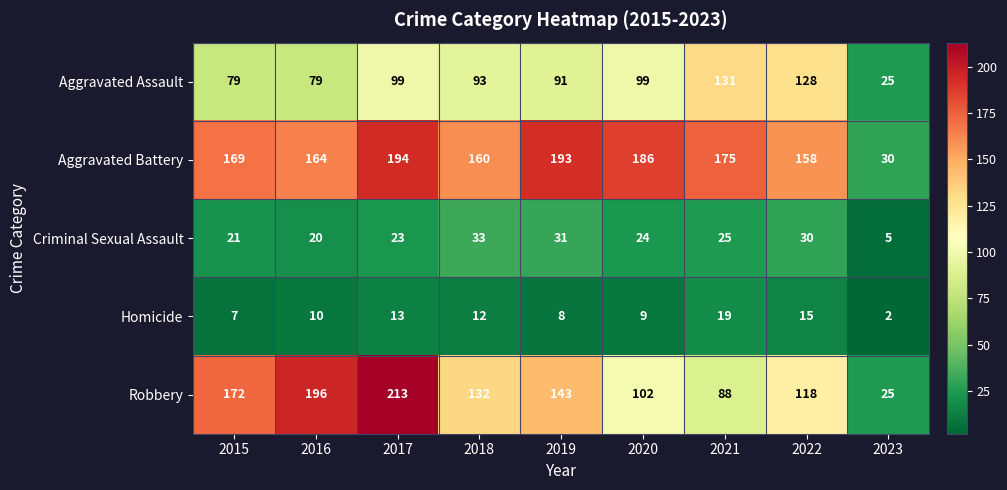

Count the number of data series in this chart.

5